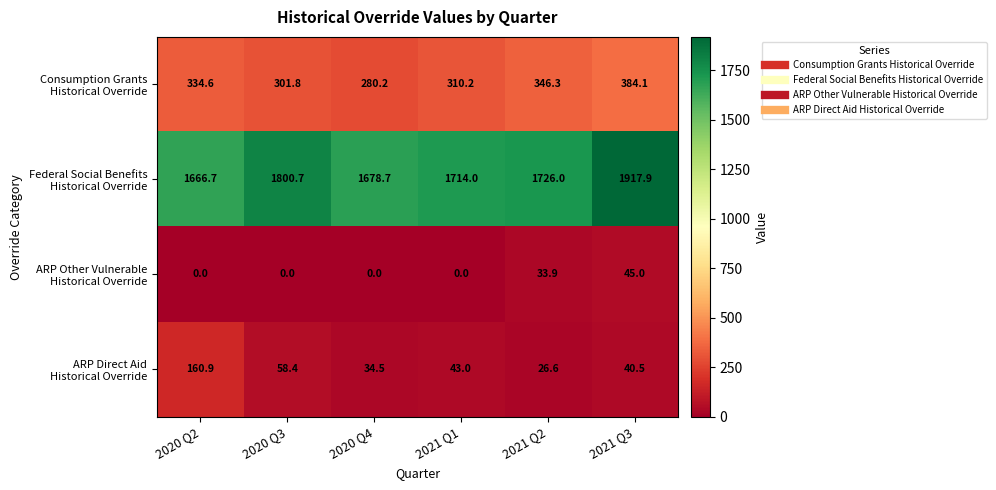

At how many categories does at least one series exceed 515?

6